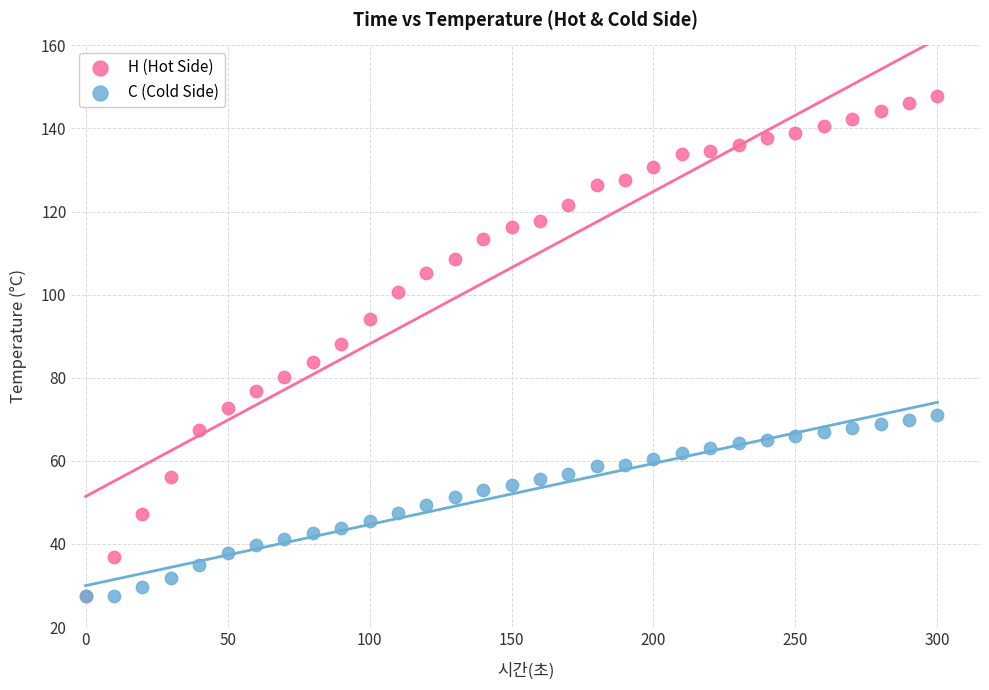

What are all the series names shown in the legend?

H (Hot Side), C (Cold Side)